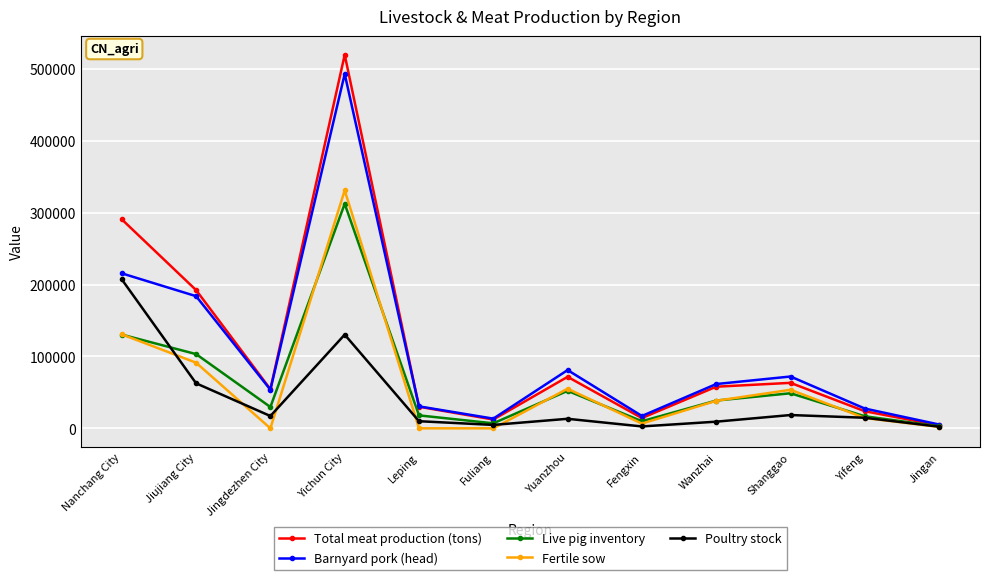

Which label corresponds to the largest value in the chart?

Yichun City